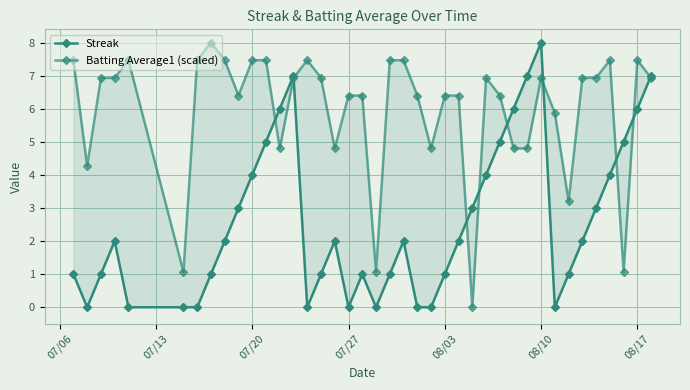

True or false: Batting Average1 (scaled) and Streak intersect in this chart.

True